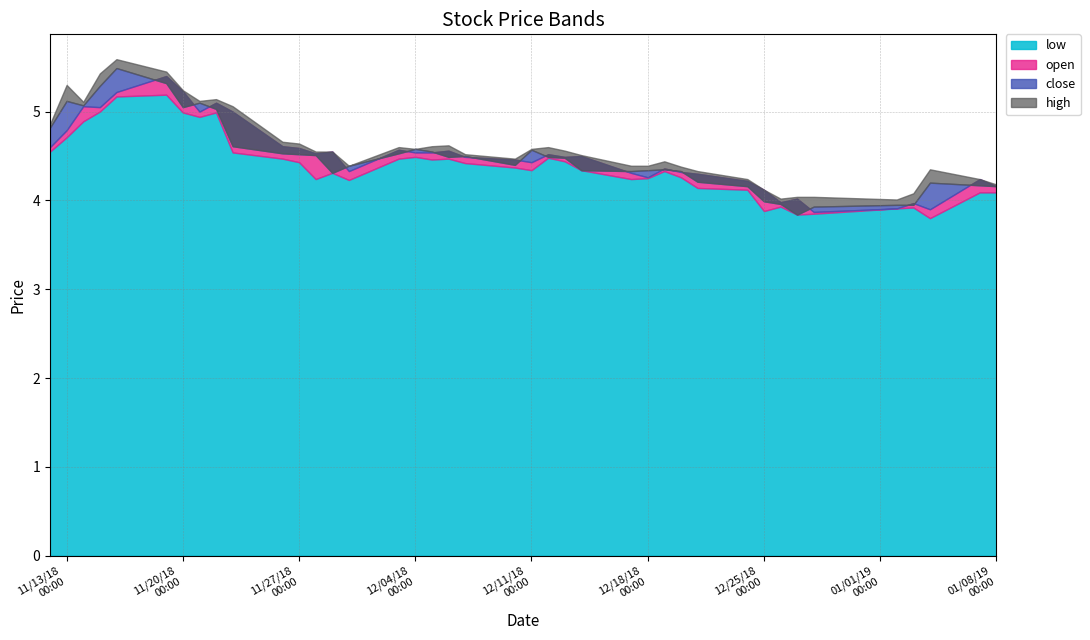

Rank the categories by low value from lowest to highest.

2019-01-04, 2018-12-27, 2018-12-28, 2018-12-25, 2019-01-02, 2019-01-03, 2018-12-26, 2019-01-07, 2019-01-08, 2018-12-24, 2018-12-21, 2018-11-30, 2018-11-28, 2018-12-17, 2018-12-18, 2018-12-20, 2018-11-29, 2018-12-19, 2018-12-11, 2018-12-14, 2018-12-10, 2018-12-07, 2018-11-27, 2018-12-13, 2018-12-05, 2018-11-26, 2018-12-03, 2018-12-06, 2018-12-12, 2018-12-04, 2018-11-23, 2018-11-12, 2018-11-13, 2018-11-14, 2018-11-21, 2018-11-20, 2018-11-22, 2018-11-15, 2018-11-16, 2018-11-19